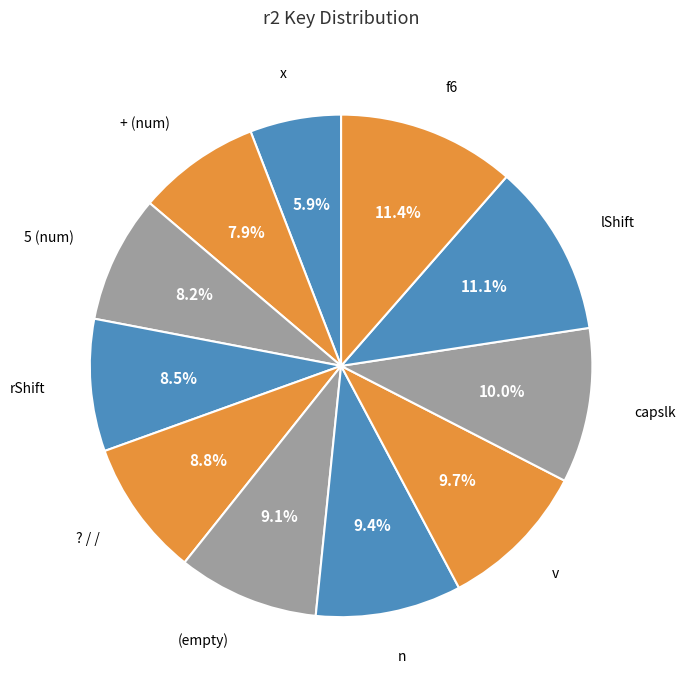

Is the sum of ? / / and x greater than half?

No